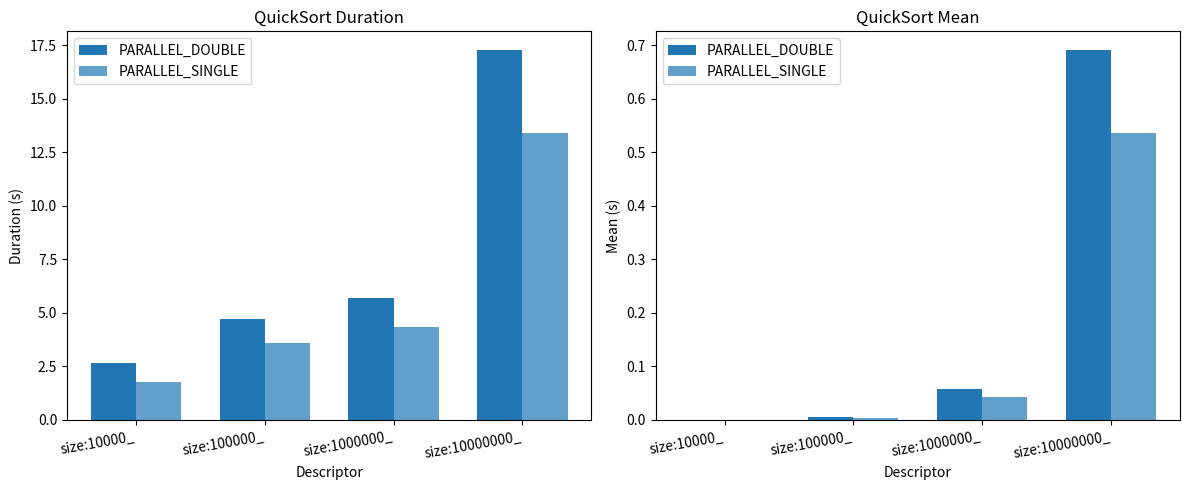

Which series has the widest spread of values?

PARALLEL_DOUBLE